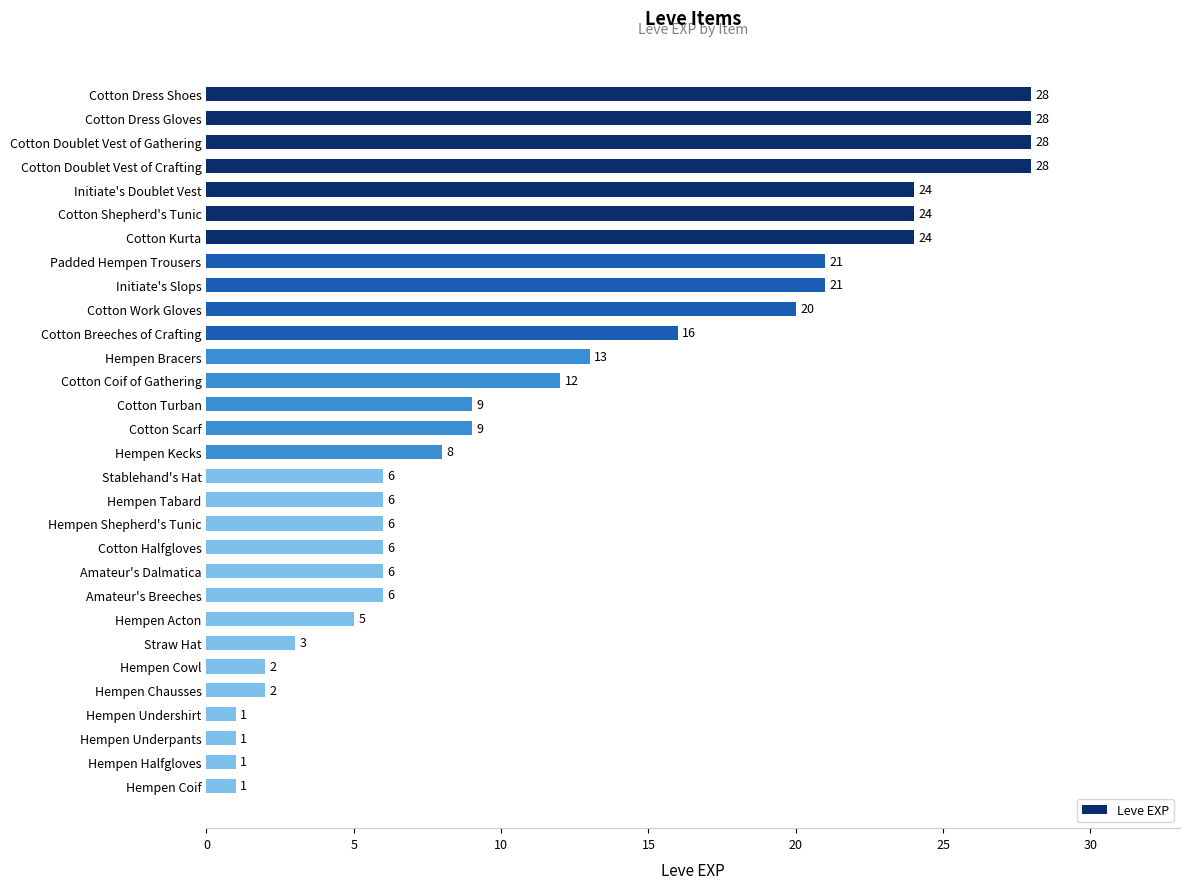

What is the difference between the maximum and minimum values?

27